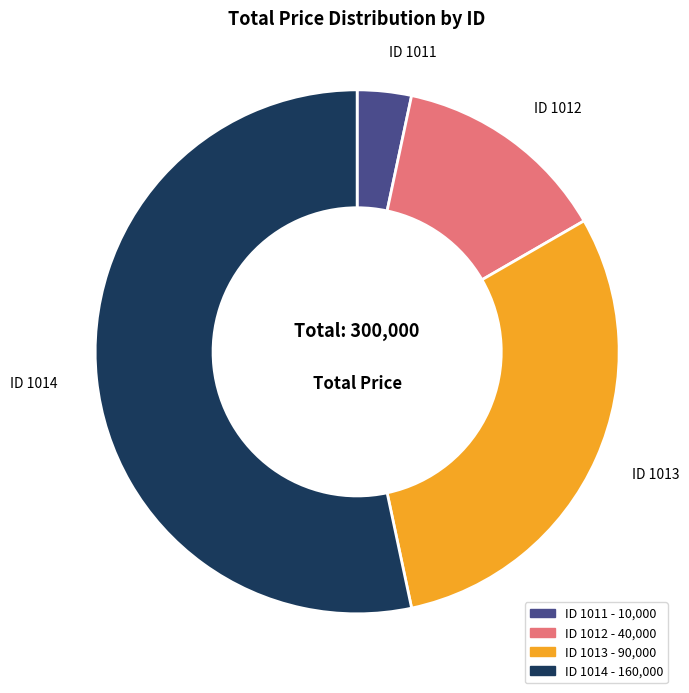

Is there a majority slice in this chart?

Yes